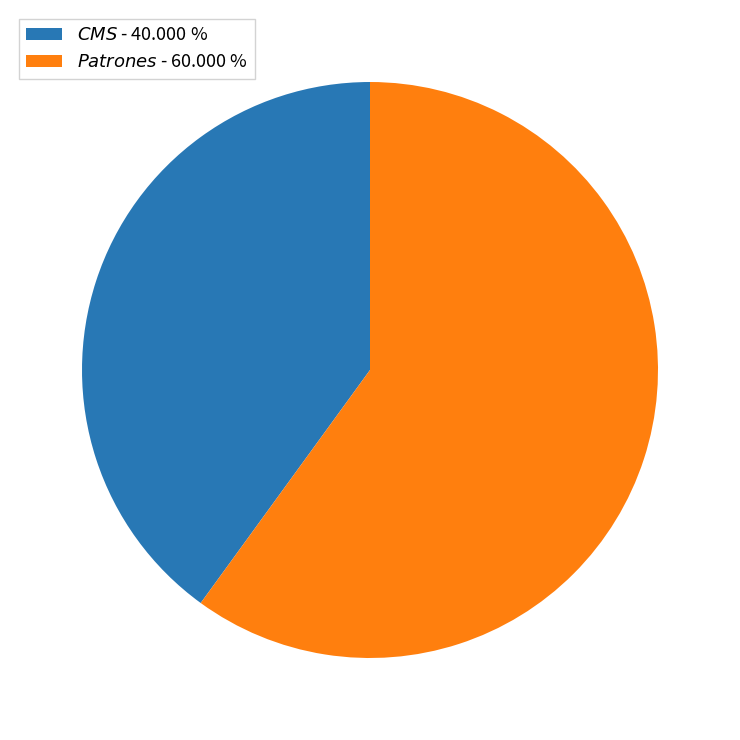

Is there any slice that represents more than half of the pie?

Yes